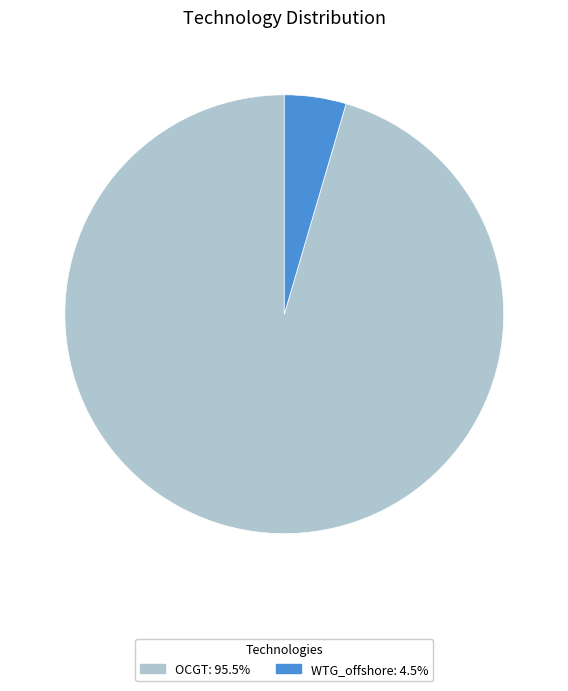

Between OCGT and WTG_offshore, which is larger?

OCGT